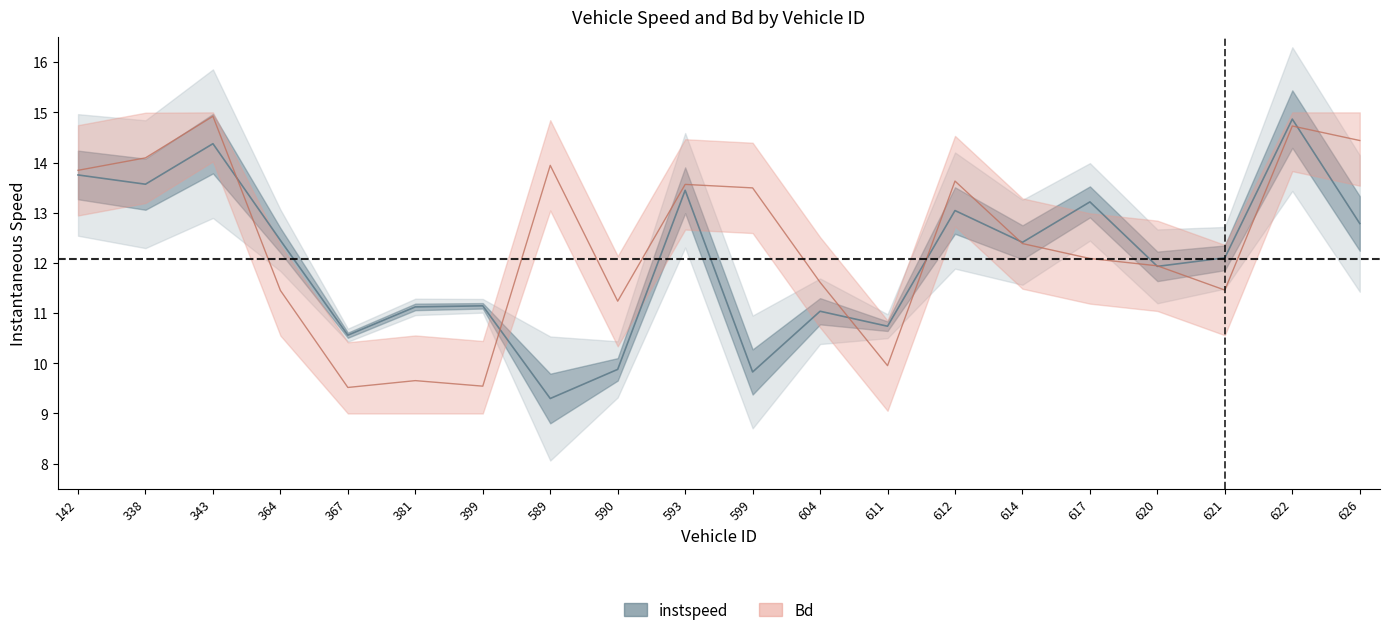

Where do instspeed and Bd first cross each other?

343 and 364